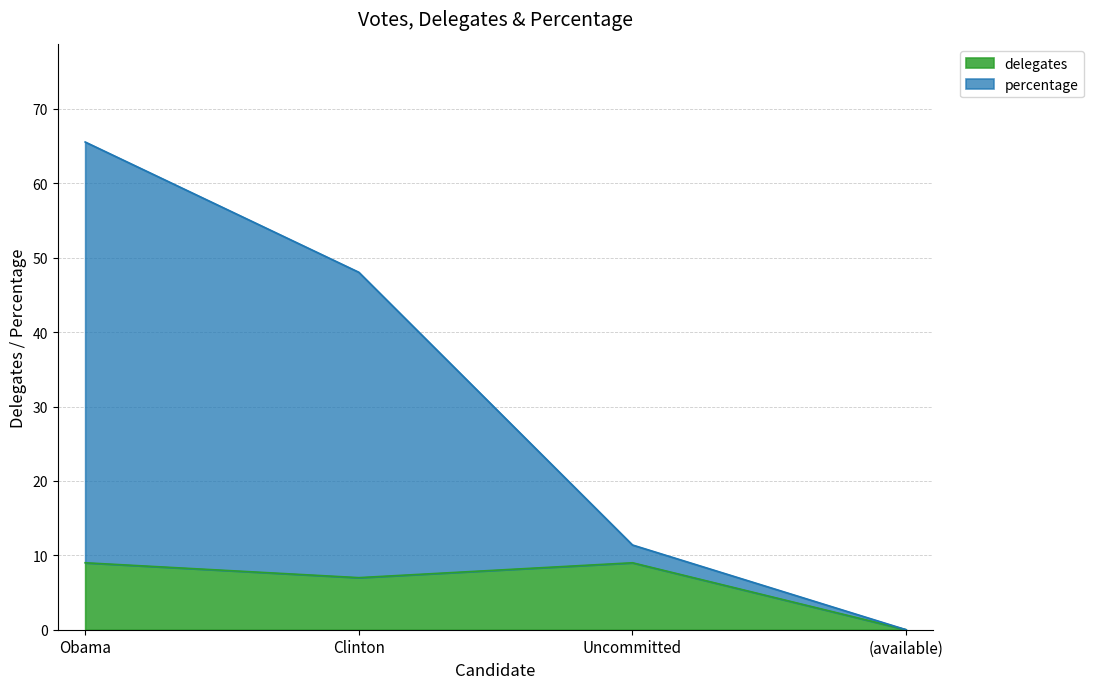

True or false: delegates has a value of 9.0 at Uncommitted.

True